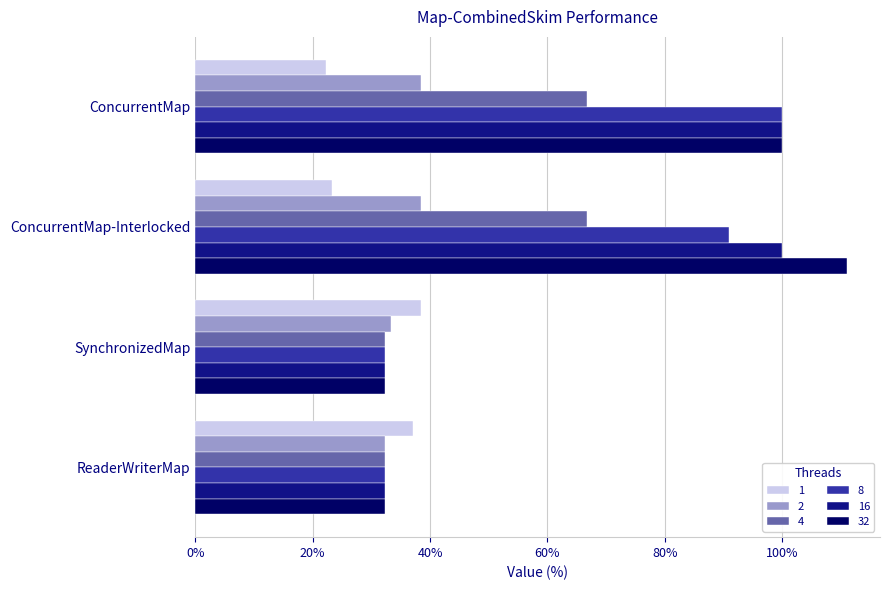

Which category has the highest value in the 8 series?

ConcurrentMap